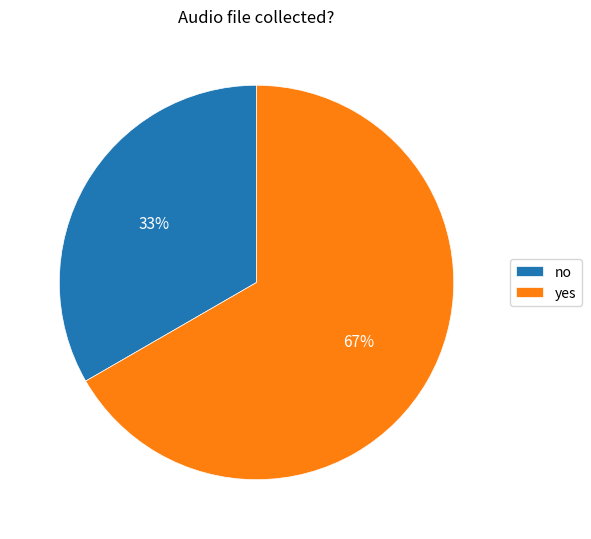

What is the majority slice?

yes